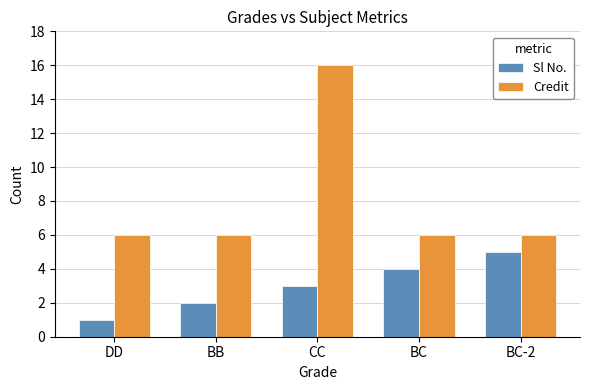

Which series has the widest spread of values?

Credit